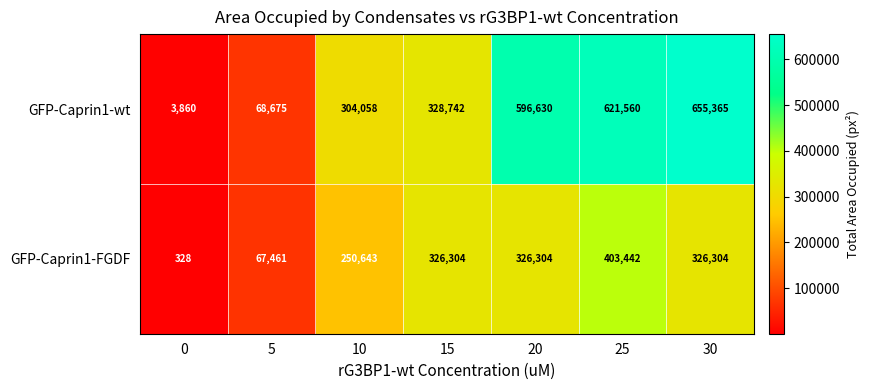

Reading left to right, what are all the values shown in this chart?

GFP-Caprin1-wt: 3860	68675	304058	328742	596630	621560	655365
GFP-Caprin1-FGDF: 328	67461	250643	326304	326304	403442	326304